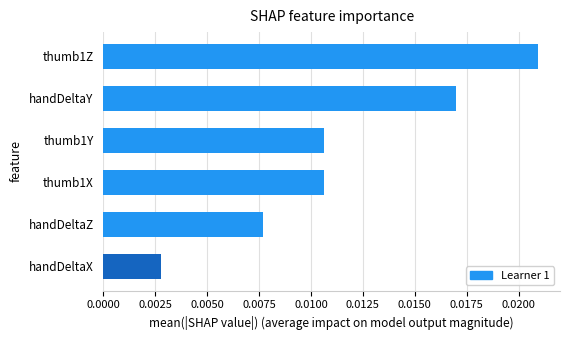

How many bars are there in total?

6